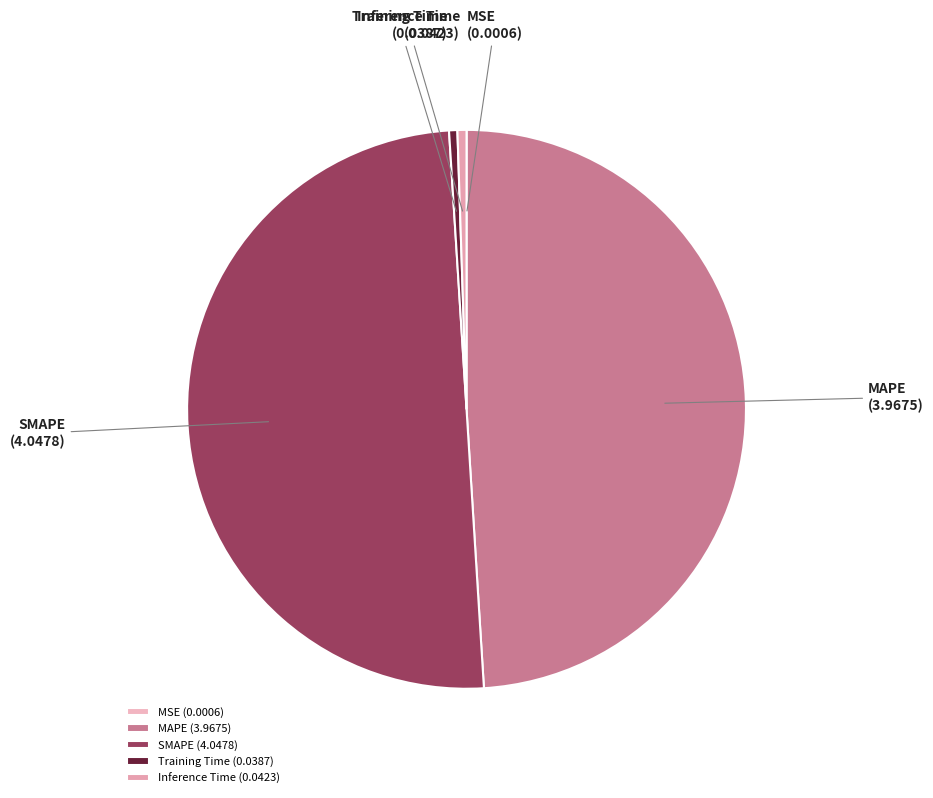

Is Training Time the majority of the pie?

No